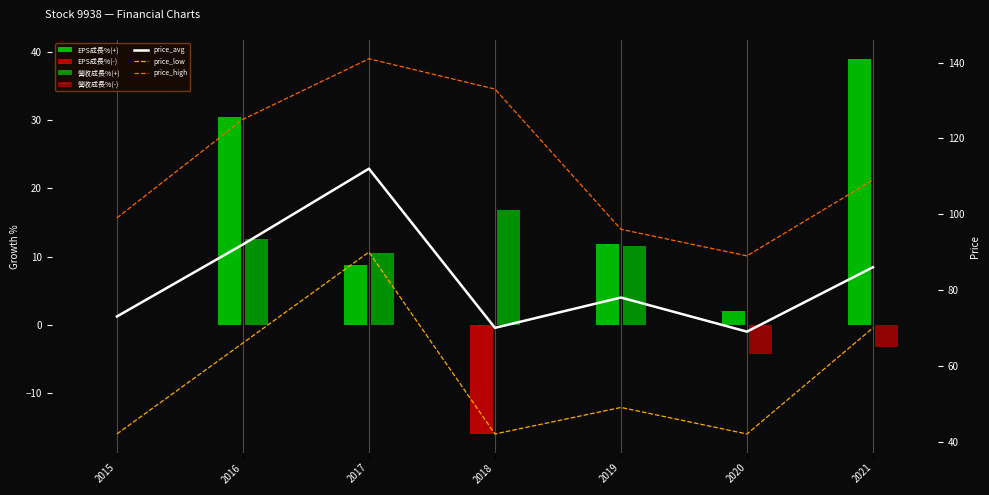

What is the value of the price_avg bar at the 4th from the left?

70